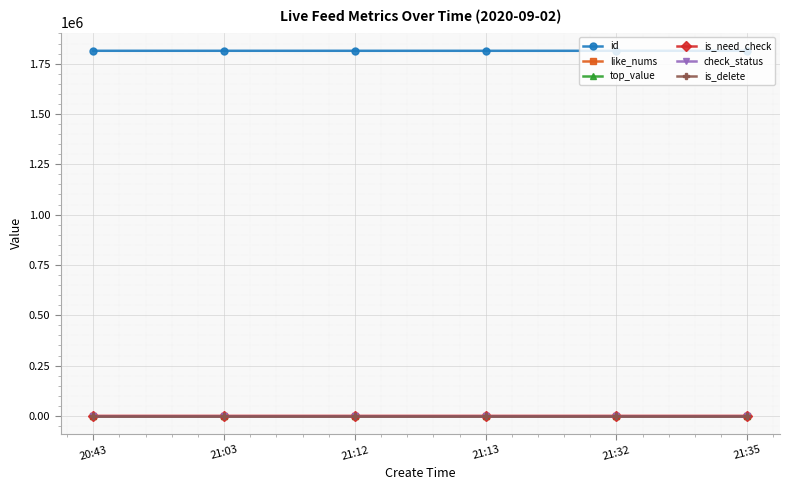

Reading left to right, transcribe all the data shown in this chart.

id: 20:43=1813871	21:03=1813865	21:12=1813839	21:13=1813838	21:32=1813829	21:35=1813815
like_nums: 20:43=0	21:03=0	21:12=0	21:13=0	21:32=0	21:35=0
top_value: 20:43=0	21:03=0	21:12=0	21:13=0	21:32=0	21:35=0
is_need_check: 20:43=0	21:03=0	21:12=1	21:13=0	21:32=0	21:35=0
check_status: 20:43=1	21:03=1	21:12=1	21:13=1	21:32=1	21:35=1
is_delete: 20:43=0	21:03=0	21:12=0	21:13=0	21:32=0	21:35=0